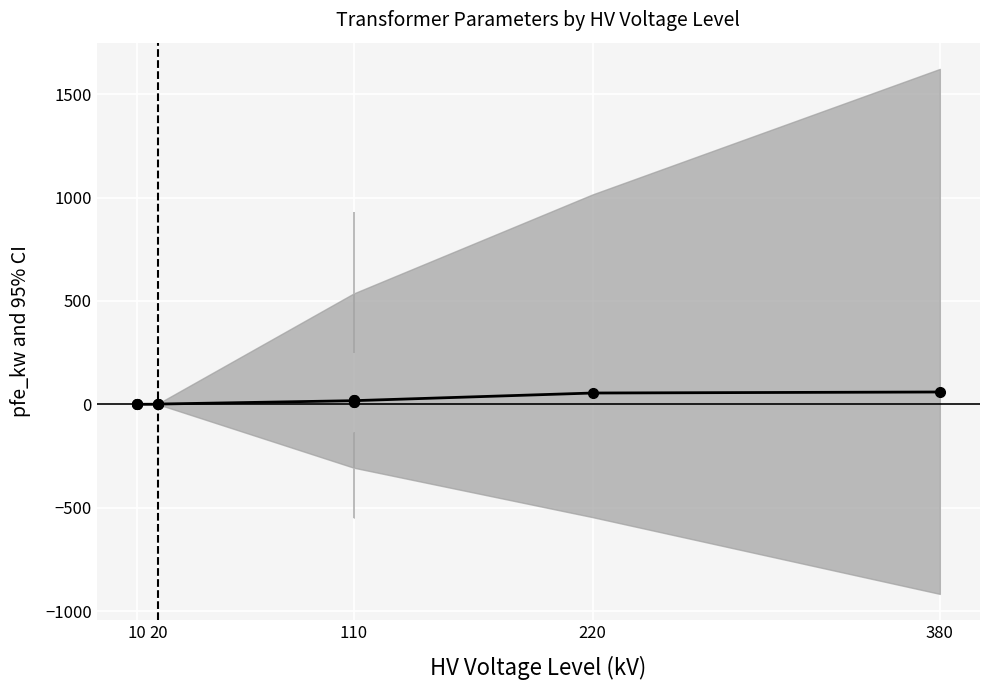

The chart shows a value of 0.9 at 10. True or false?

False